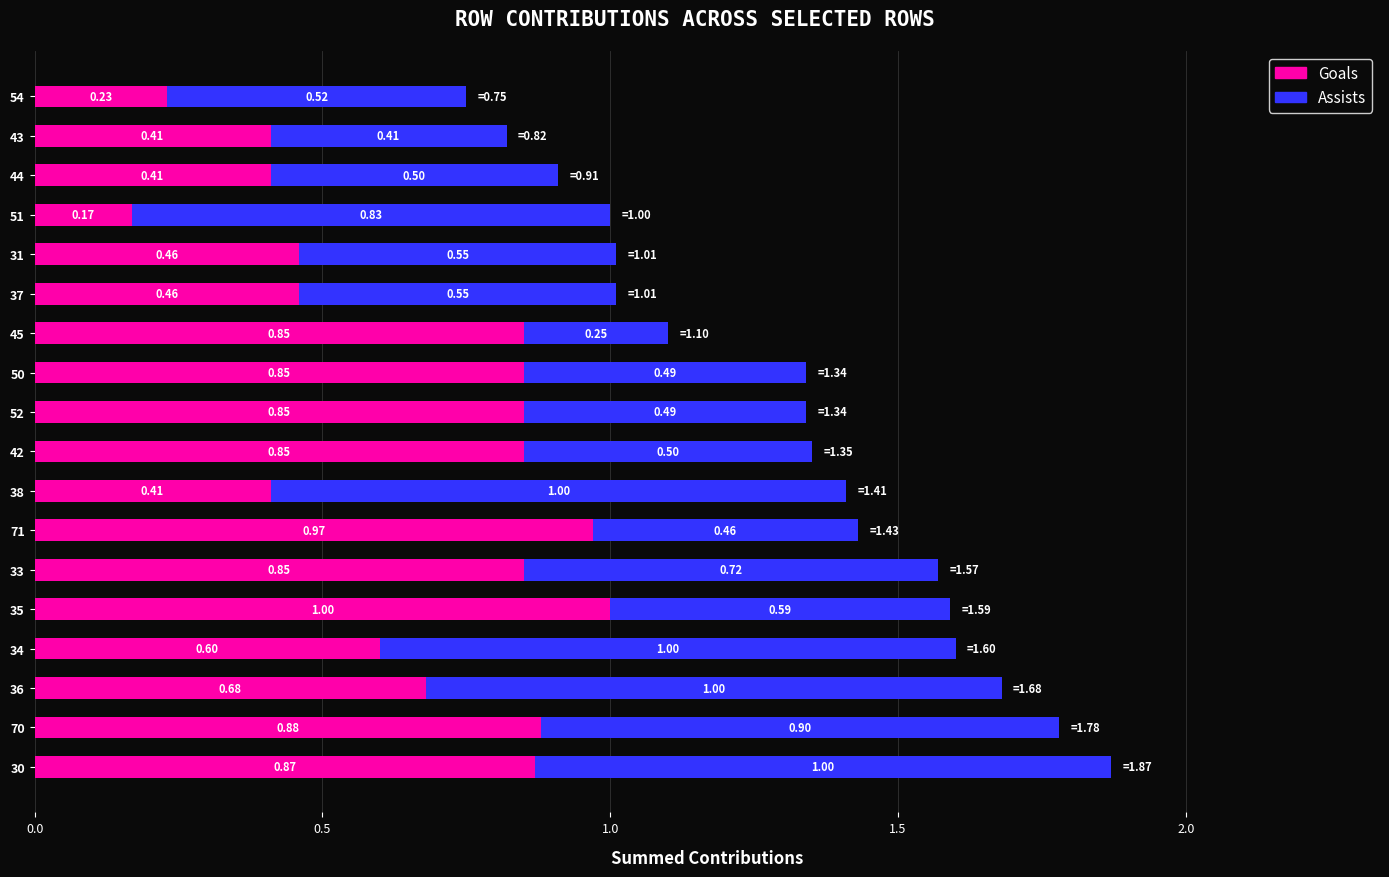

At which label is Goals closest to 0?

51